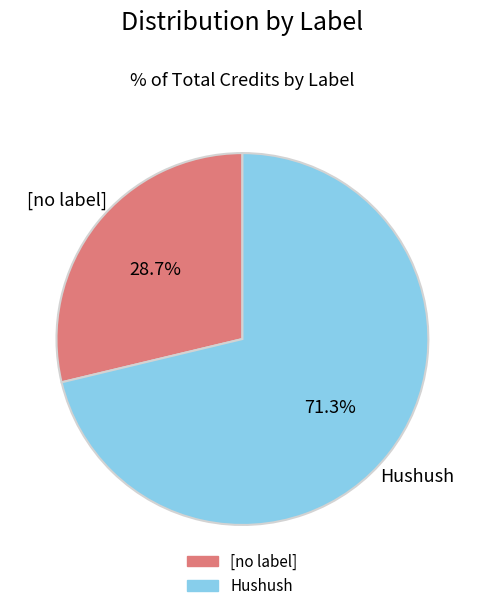

How many slices are in this pie chart?

2